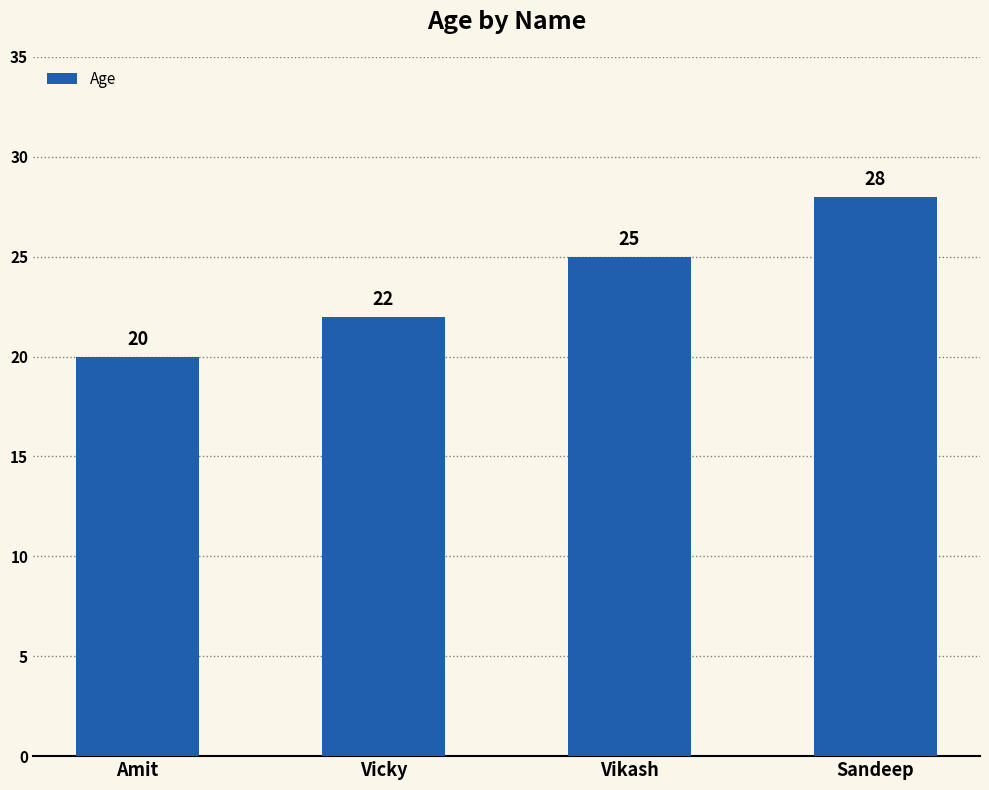

At which label is the value closest to 24?

Vikash